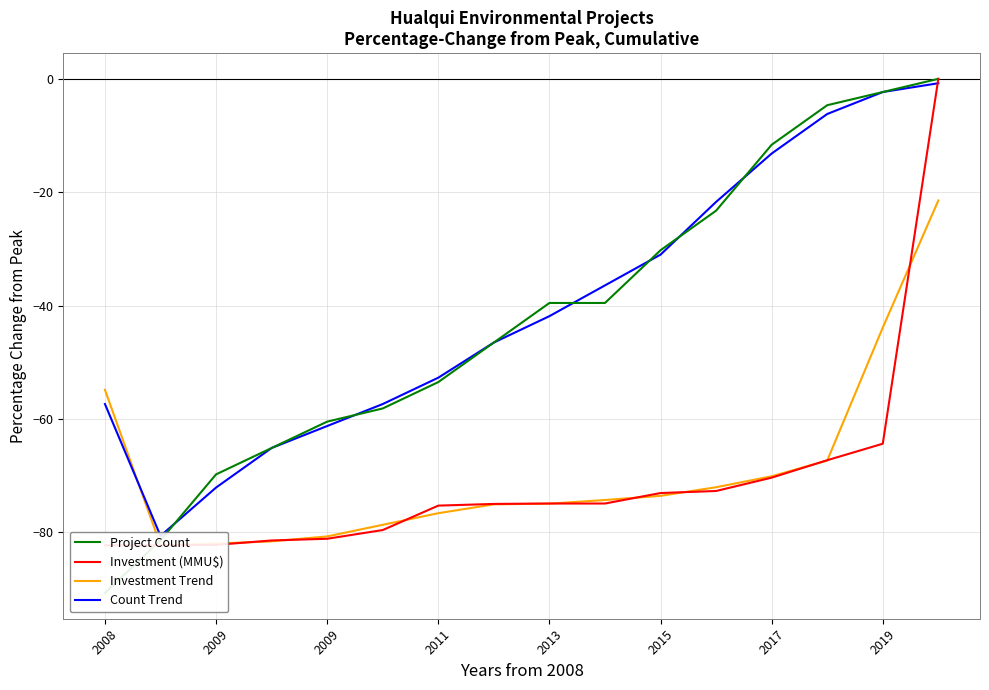

What are all the series names shown in the legend?

Project Count, Investment (MMU$), Investment Trend, Count Trend